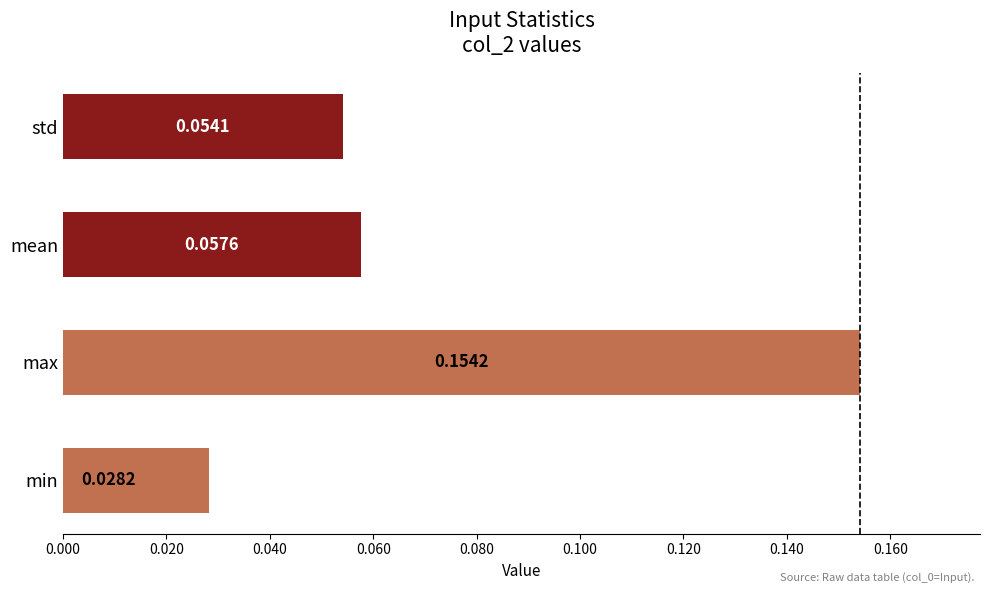

Are the bars horizontal?

Yes